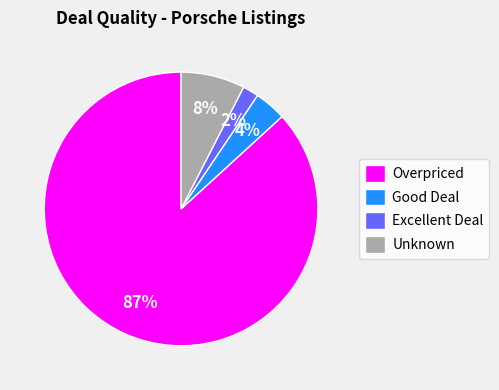

Is it true that Good Deal is 4% of the pie?

True